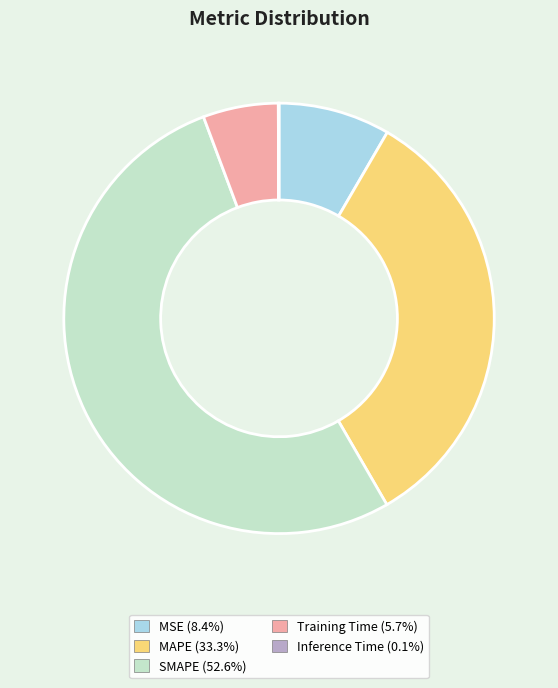

Do MAPE (33.3%) and Training Time (5.7%) together represent more than half of the pie?

No